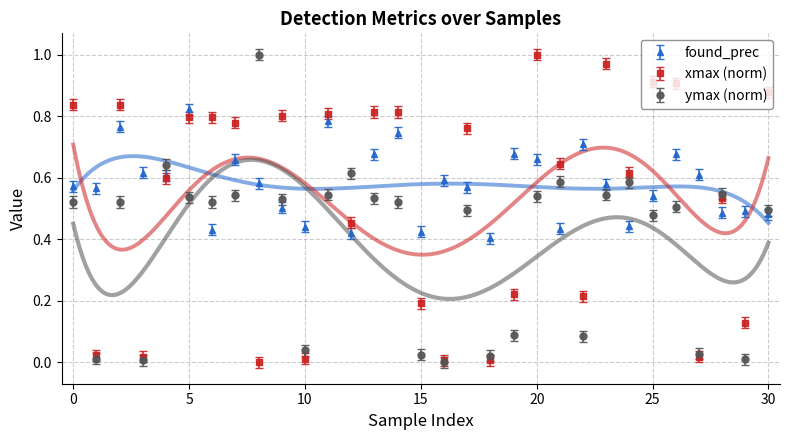

What is the average value of the found_prec series?

0.6